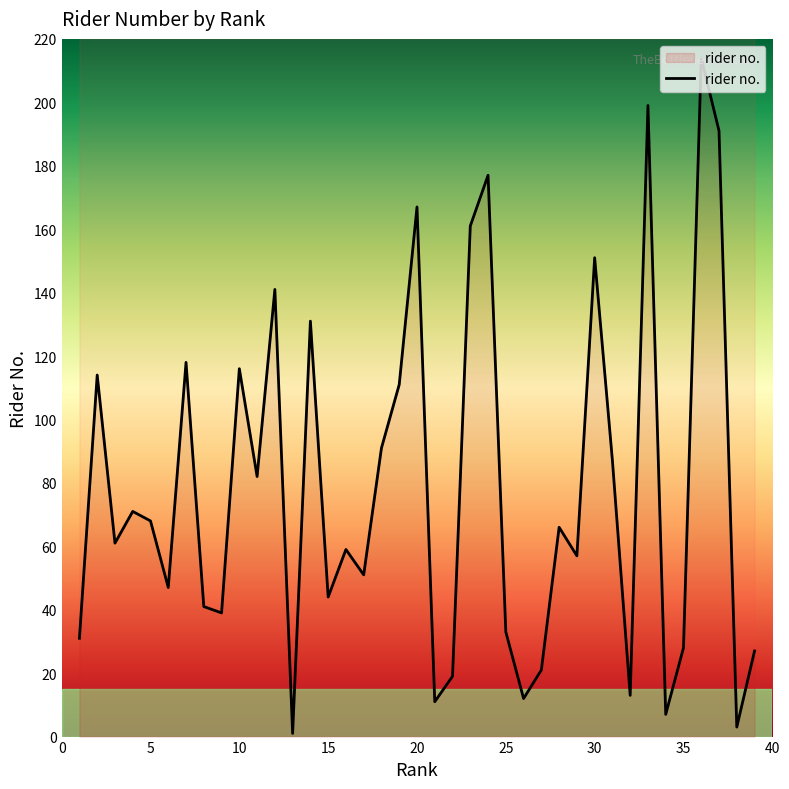

How many lines are shown in the chart?

1